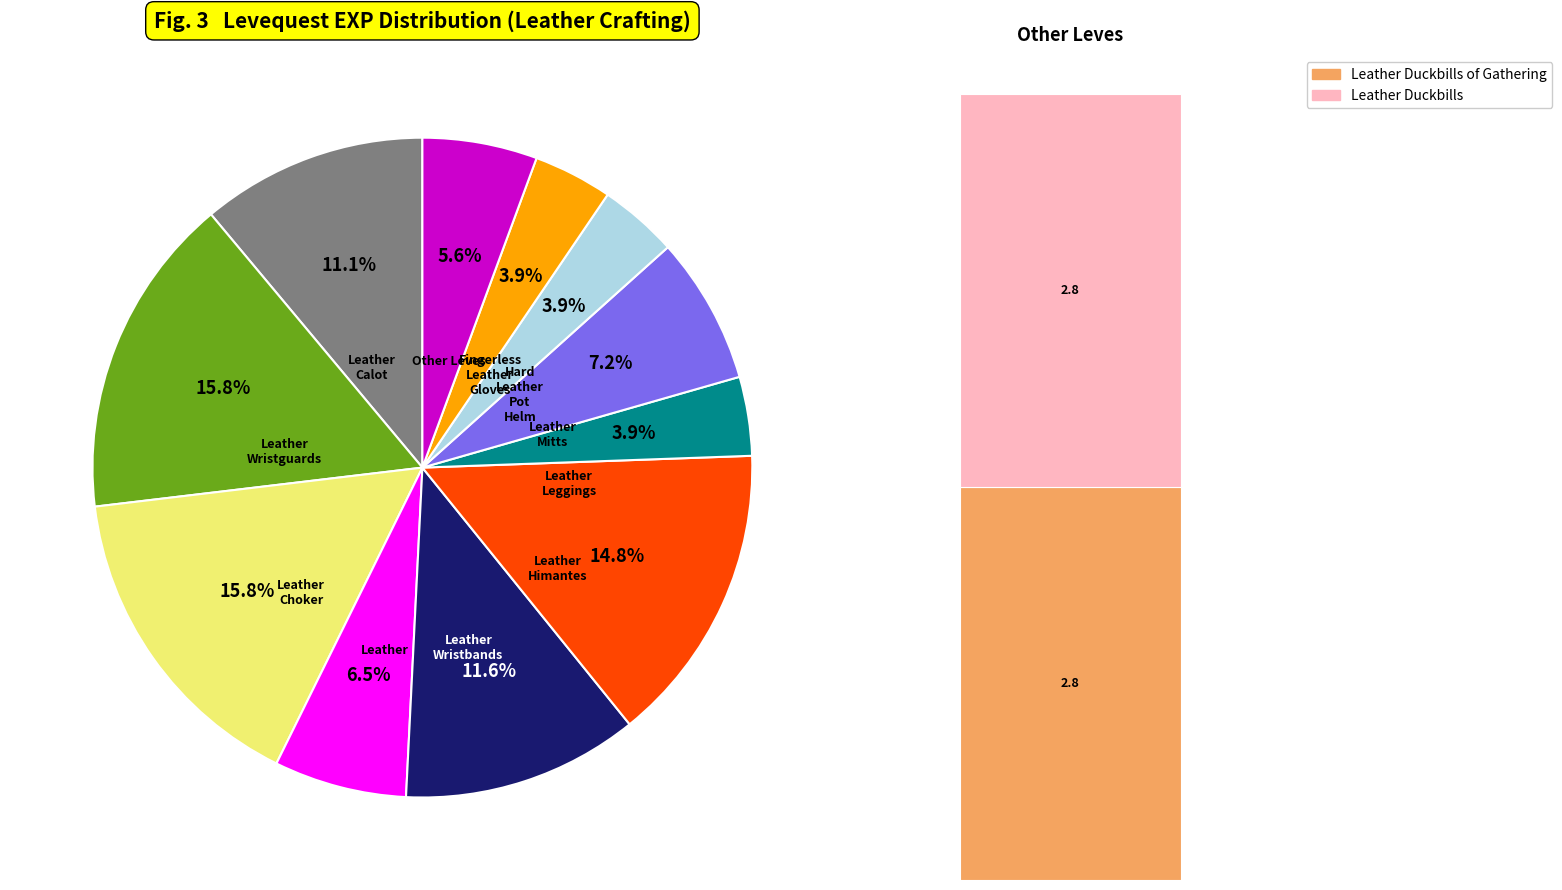

To the nearest percent, what is the combined percentage of Hard Leather Pot Helm and Leather Himantes?

19%